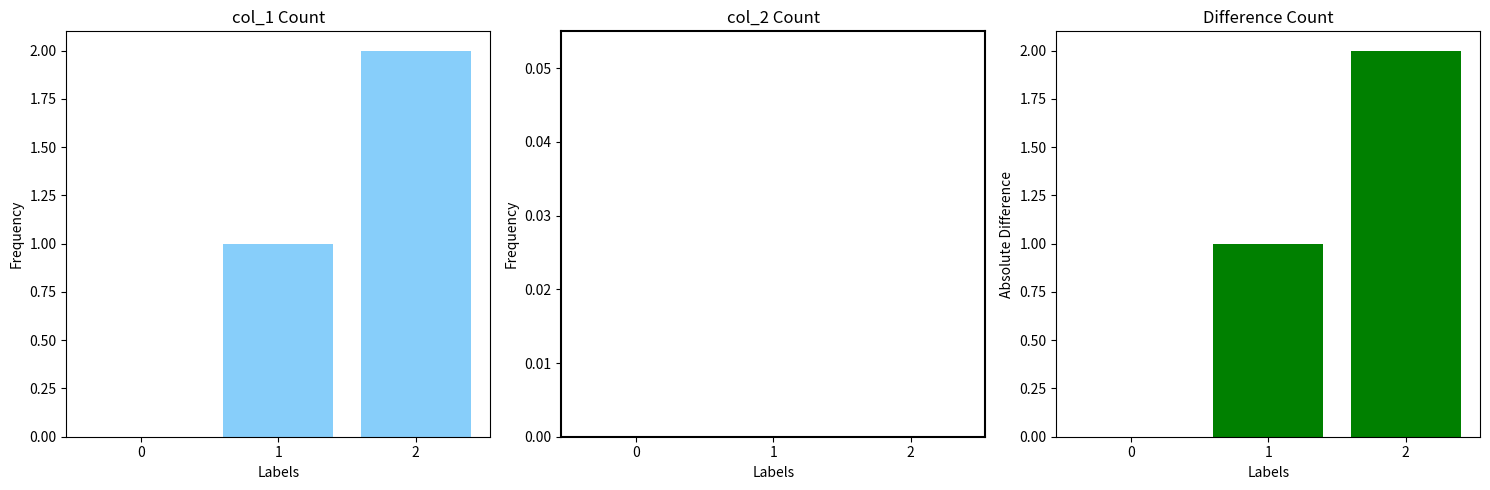

List the series in order of their peak value, highest first.

col_1, Difference, col_2